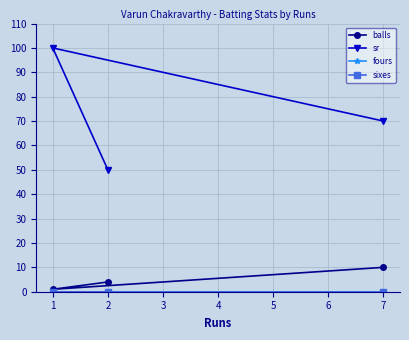

What is the difference between the maximum and minimum values in the sr series?

50